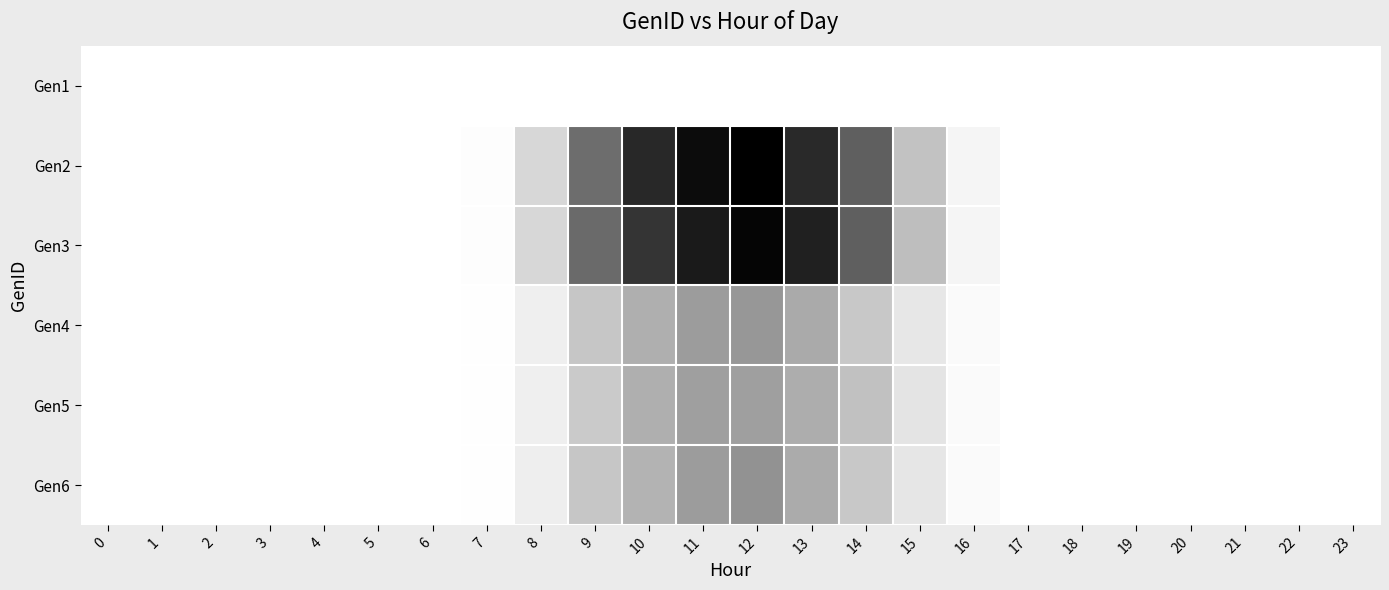

How many data points does each series have?

24